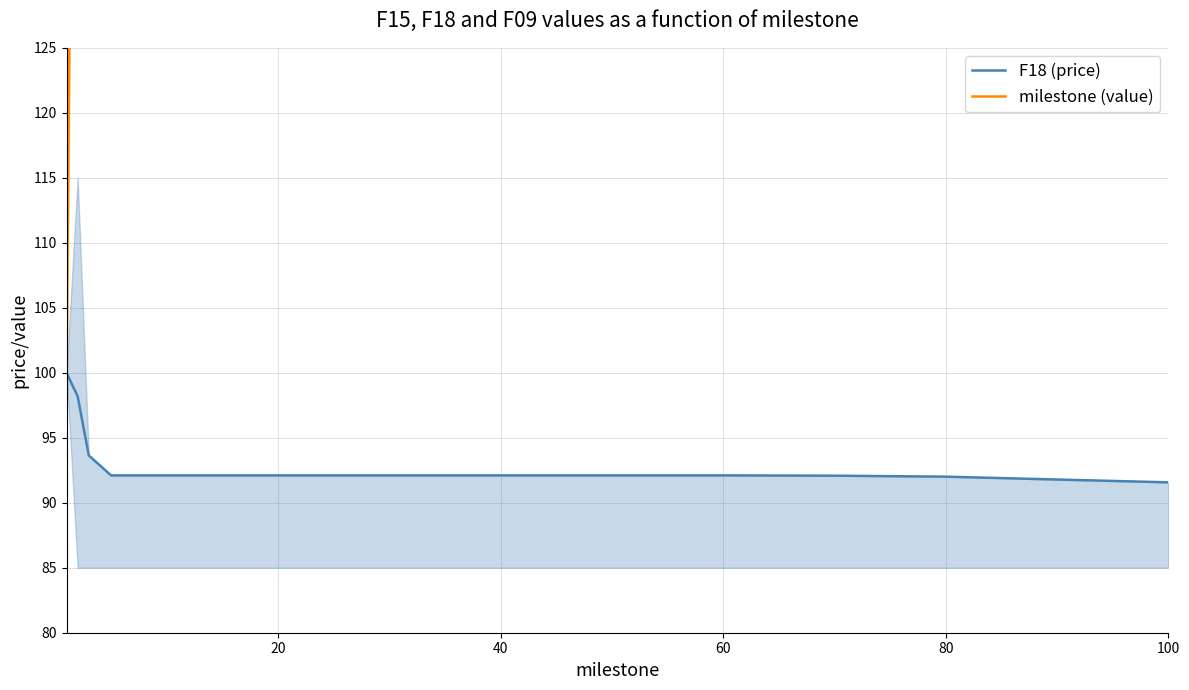

True or false: F18 (price) has a value of 92.1 at 40.

True